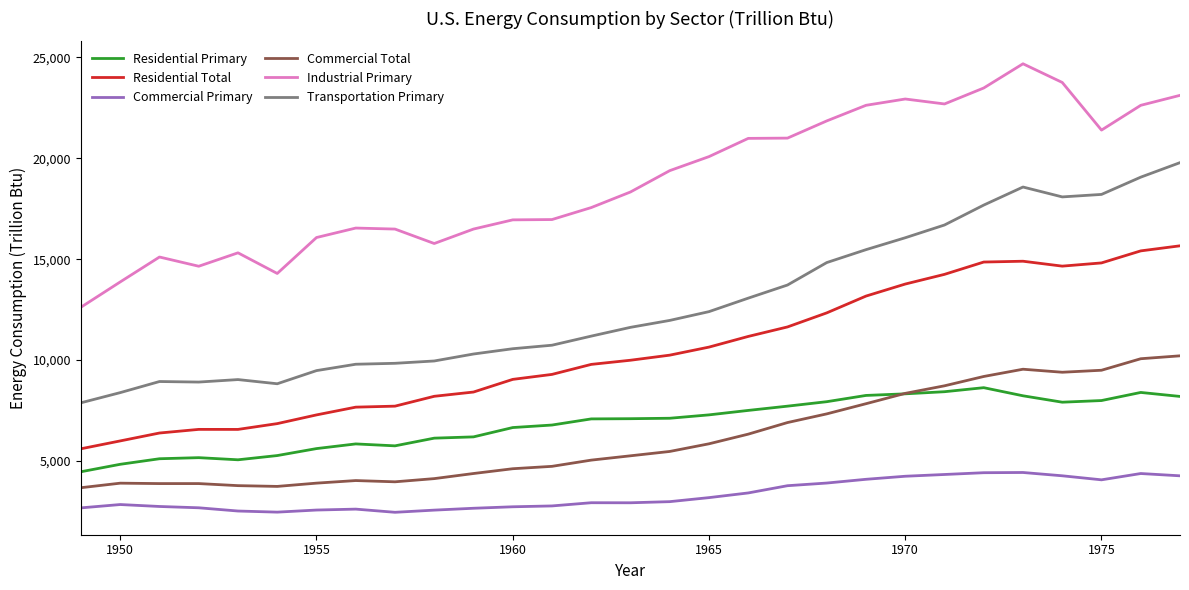

Does the chart have visible grid lines?

No